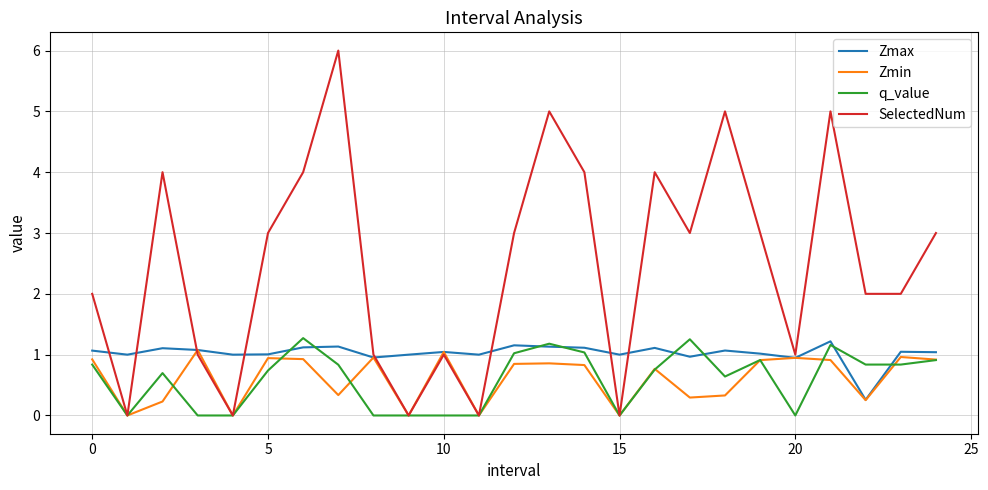

True or false: Zmin has more than 0 interior local peaks.

True